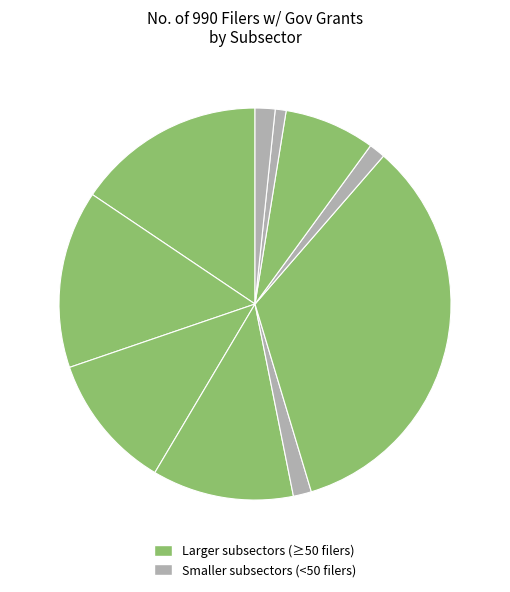

Count the number of slices in the pie.

10